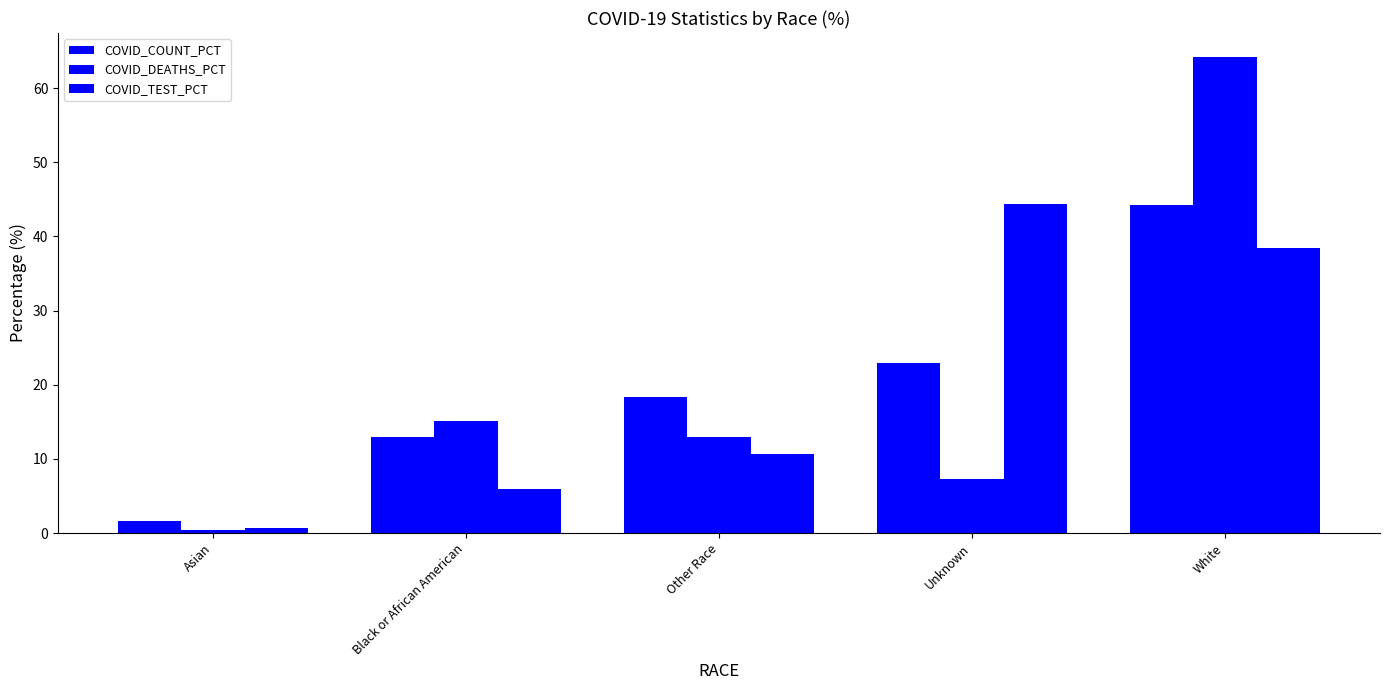

How many data points in COVID_DEATHS_PCT are above 12?

3